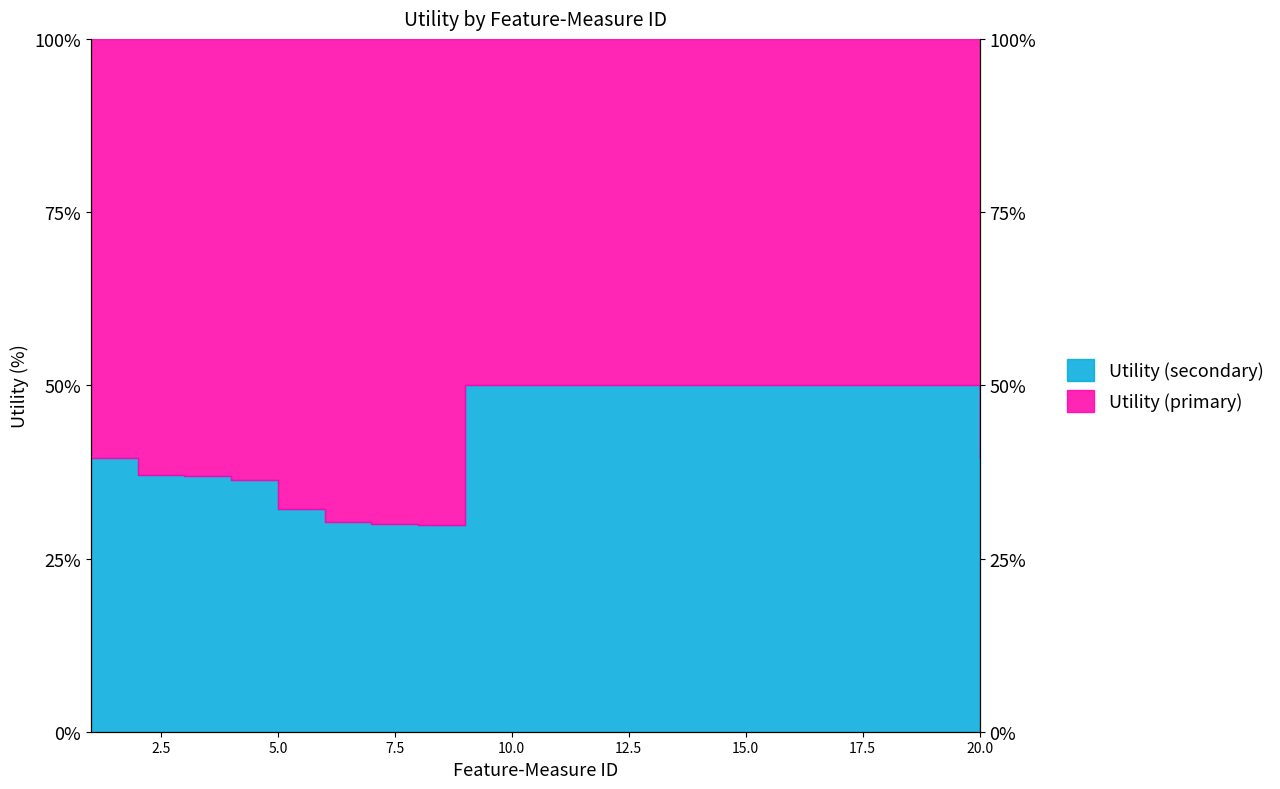

Rank the categories by value from lowest to highest.

8, 7, 6, 5, 4, 3, 2, 1, 20, 9, 10, 11, 12, 13, 14, 15, 16, 17, 18, 19